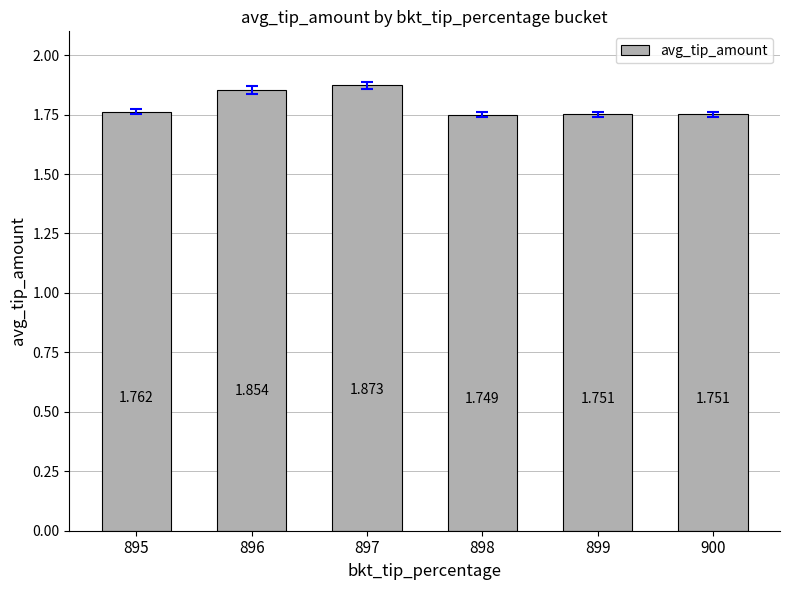

What is the smallest value displayed?

1.7